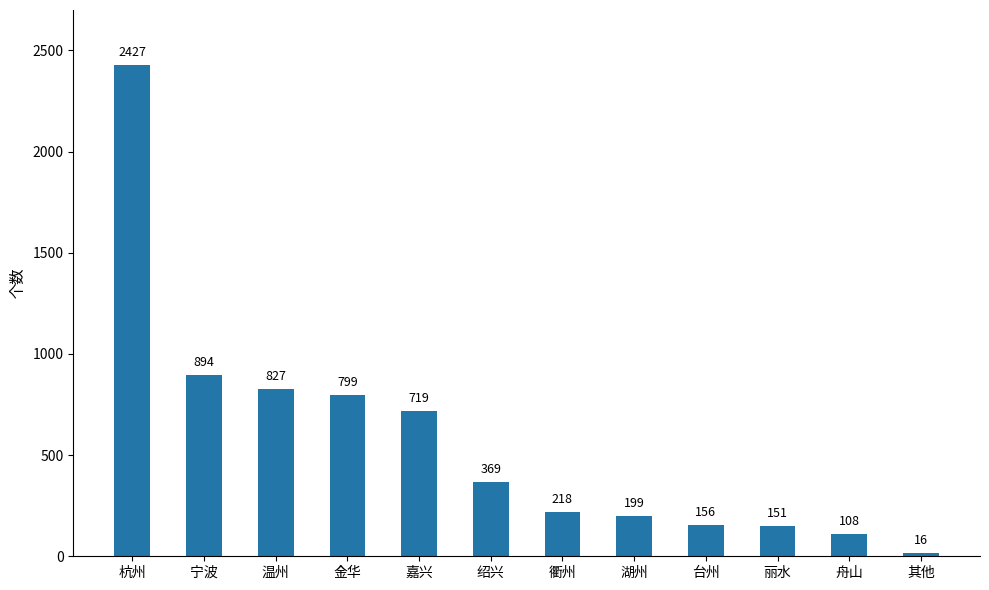

How many values are below 369?

6